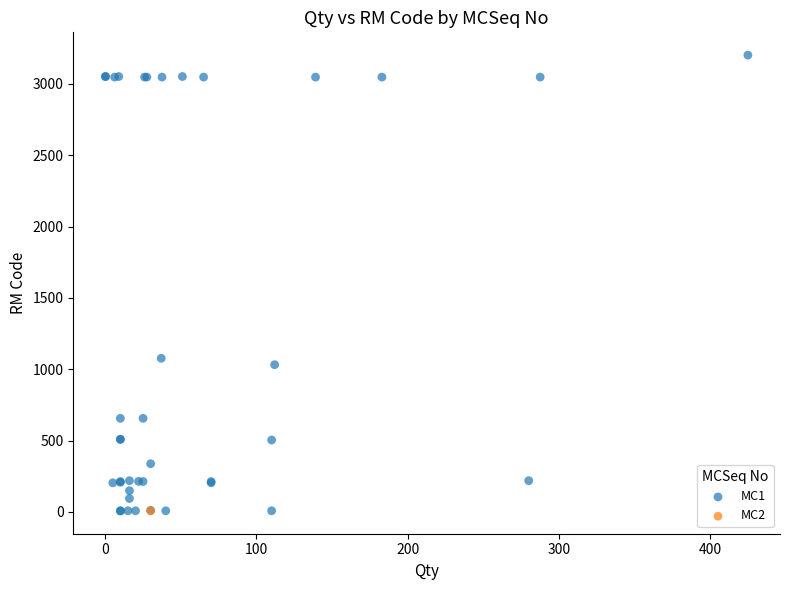

What are all the series names shown in the legend?

MC1, MC2